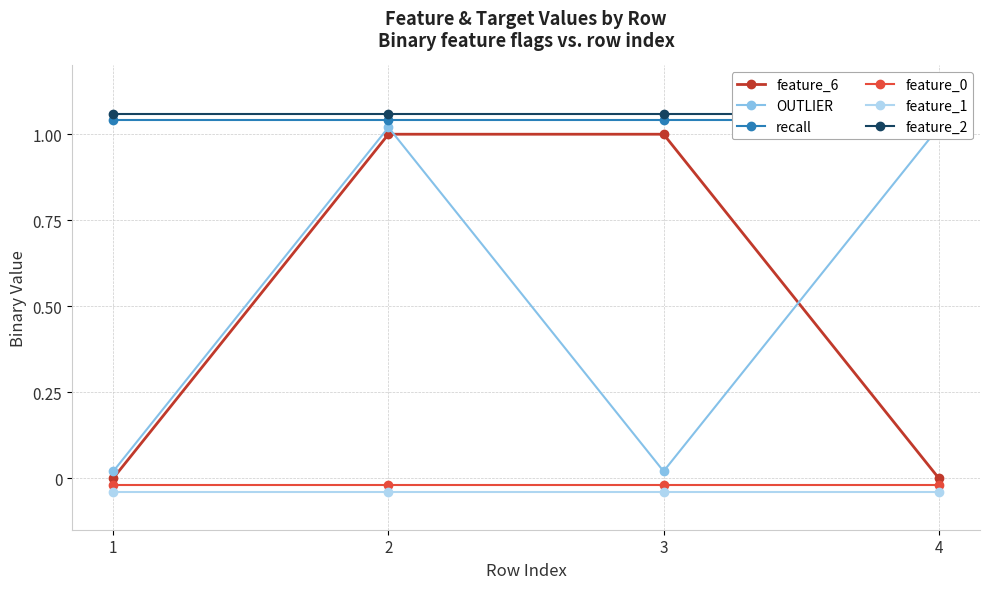

What are all the series names shown in the legend?

feature_6, OUTLIER, recall, feature_0, feature_1, feature_2